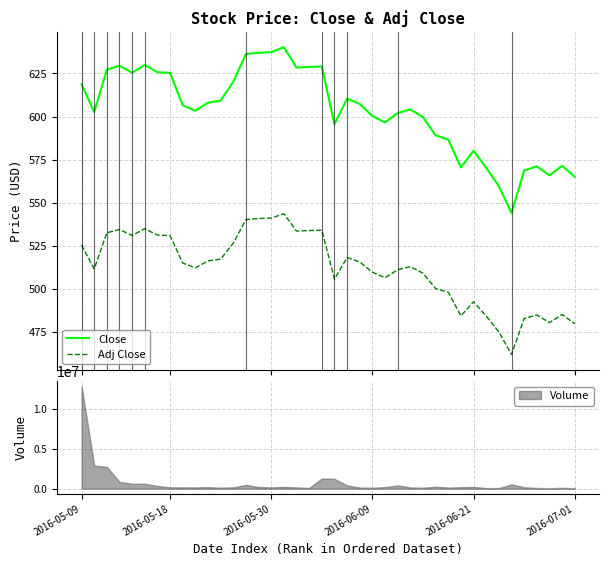

True or false: Adj Close and Close cross at least once.

False